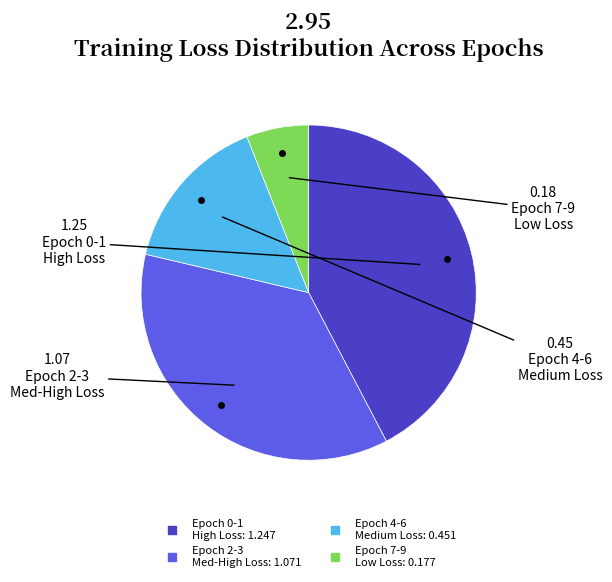

Is there a majority slice in this chart?

No